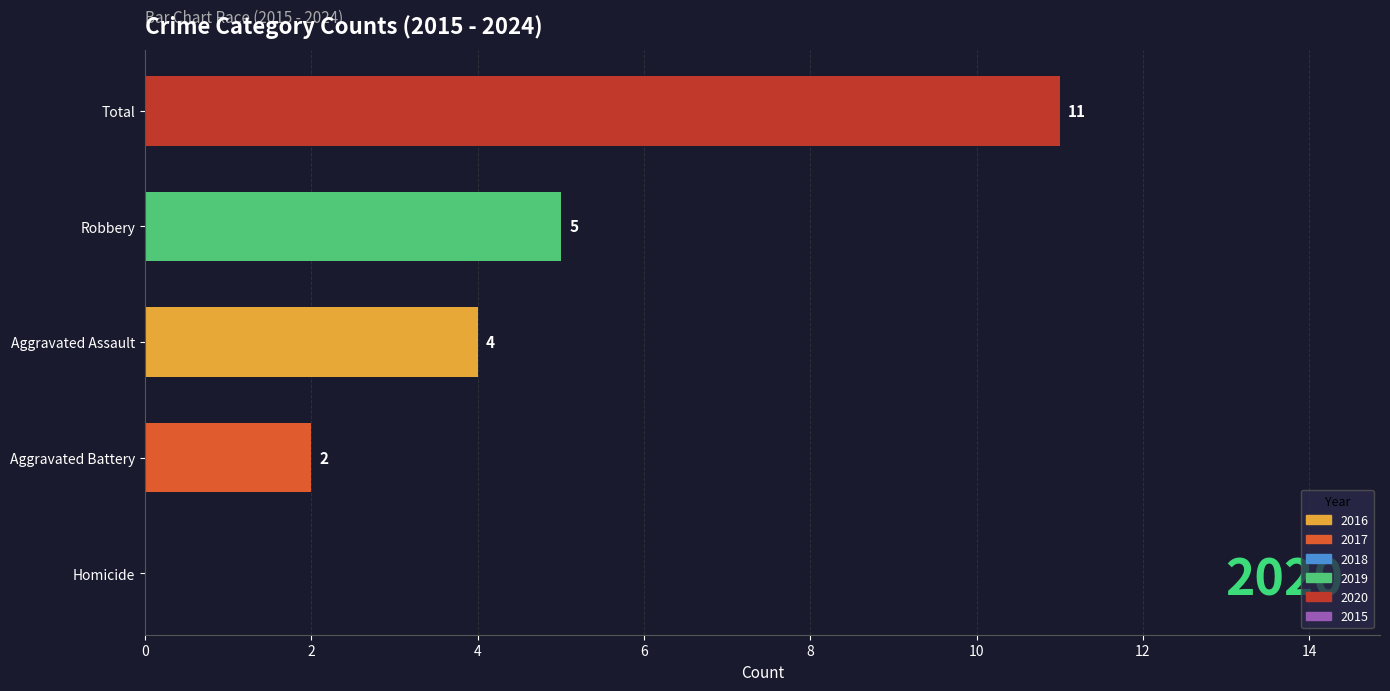

Reading bottom to top, what are all the values shown in this chart?

Homicide=0	Aggravated Battery=2	Aggravated Assault=4	Robbery=5	Total=11